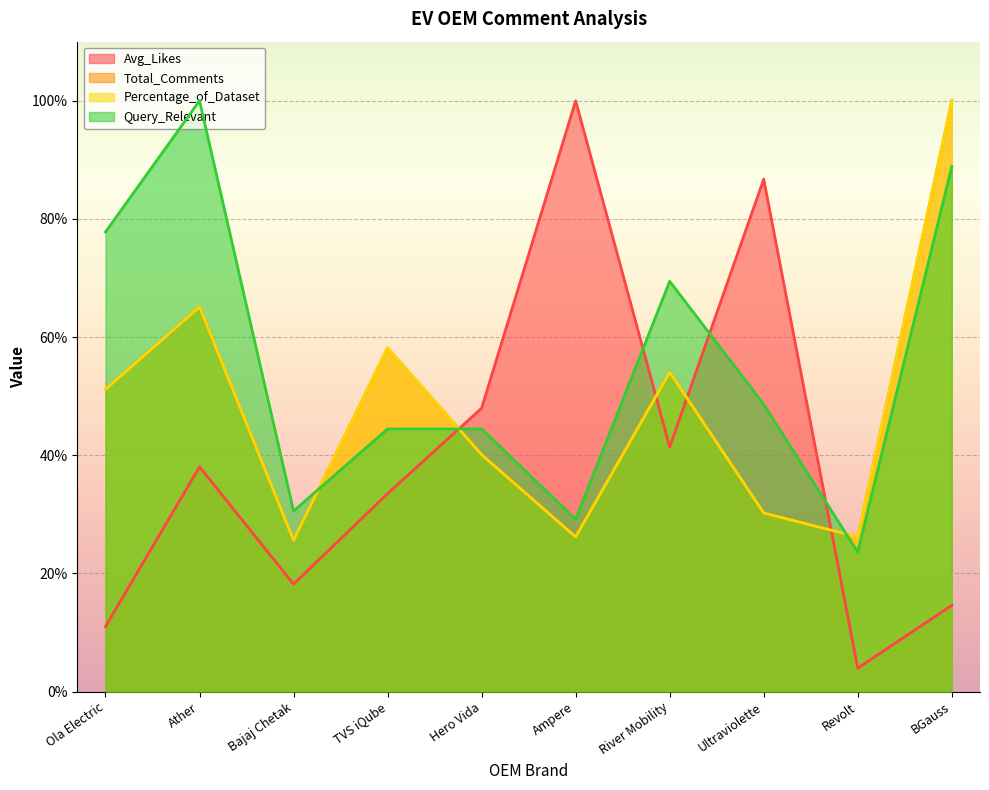

What is the average value of the Query_Relevant series?

55.7